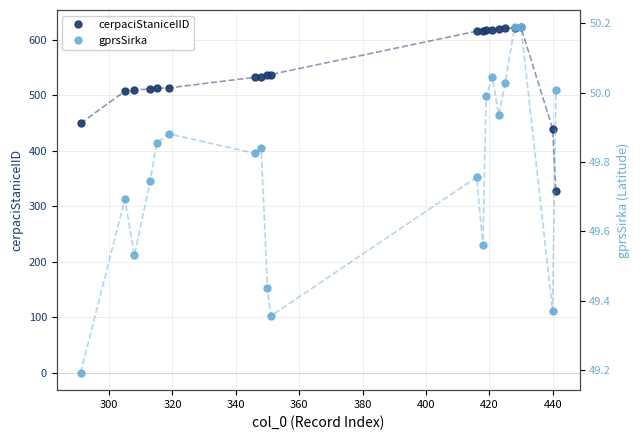

What is the maximum value for cerpaciStaniceIID?

622